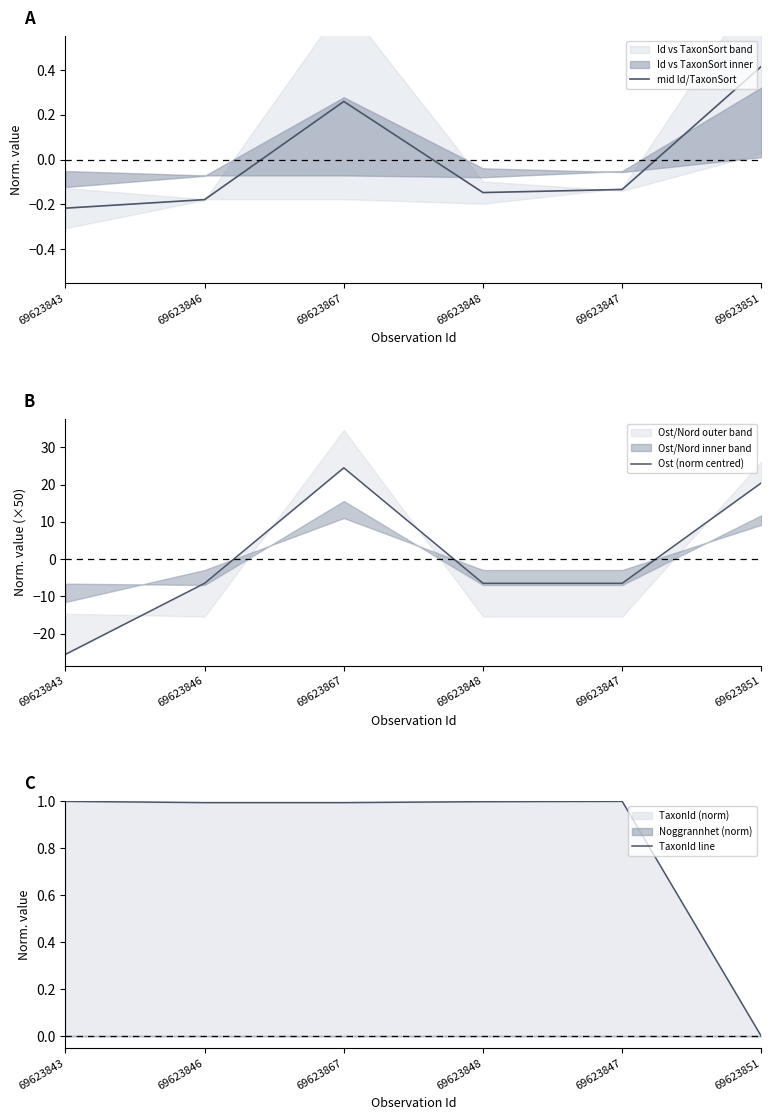

True or false: TaxonId line has more than 2 points higher than both neighbors.

False